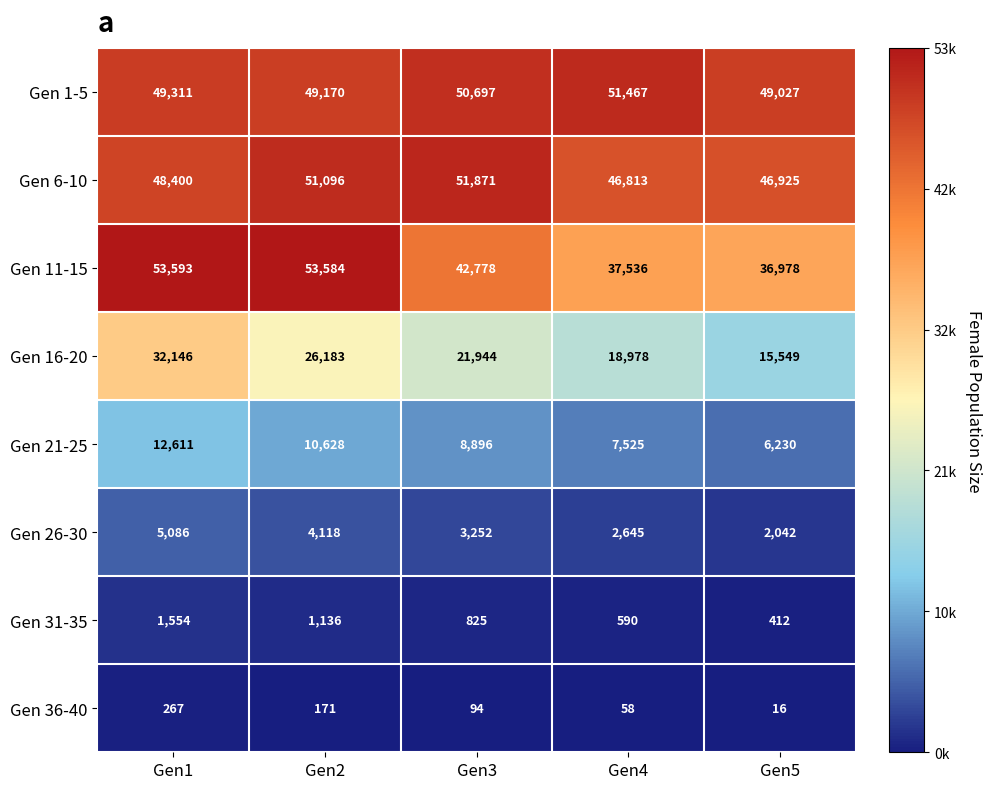

Which series has the largest total across all categories?

Gen 1-5